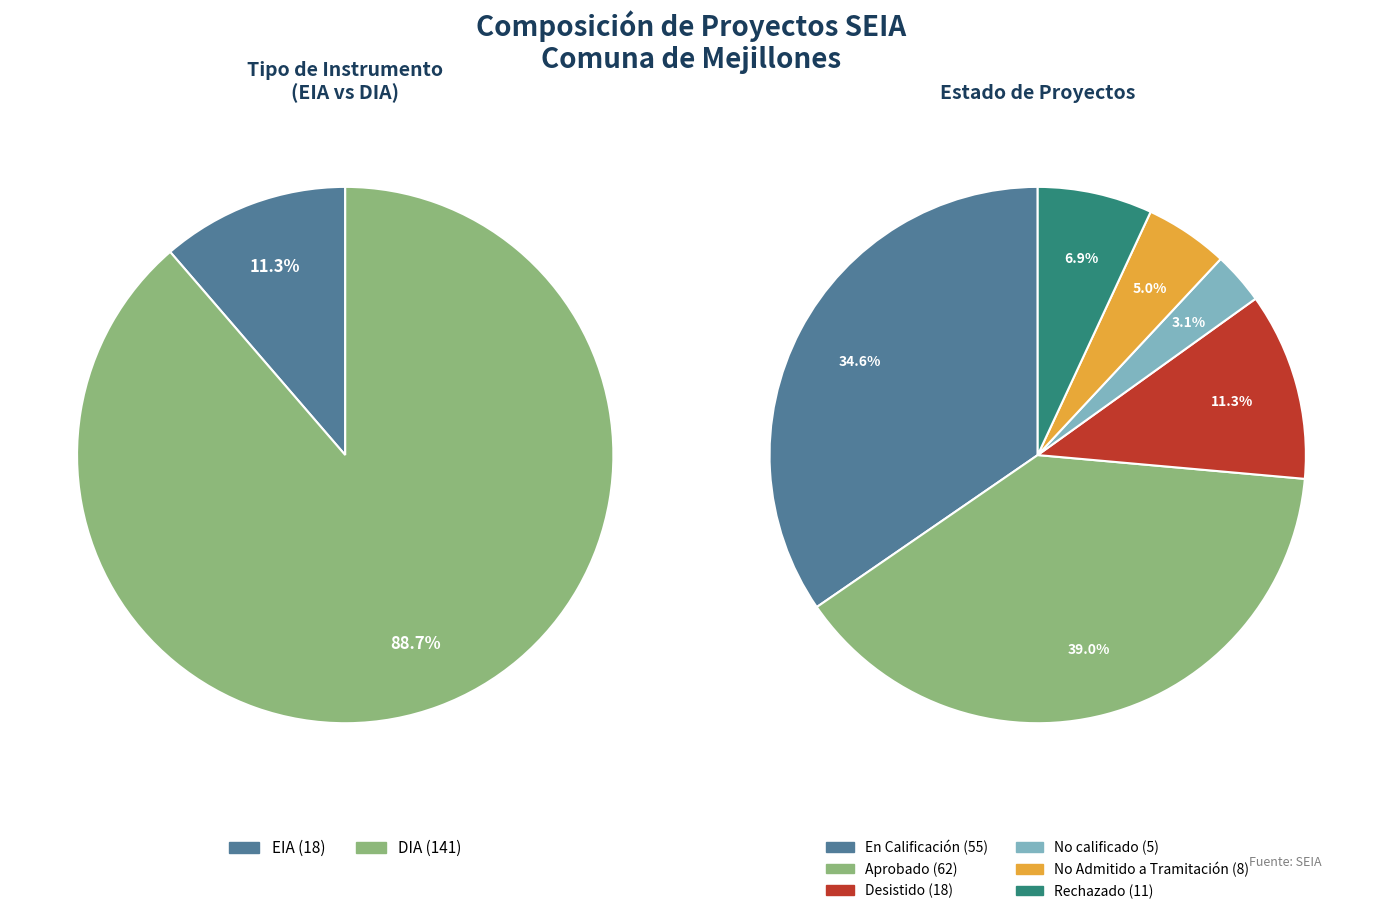

What is the largest slice in the pie chart?

DIA